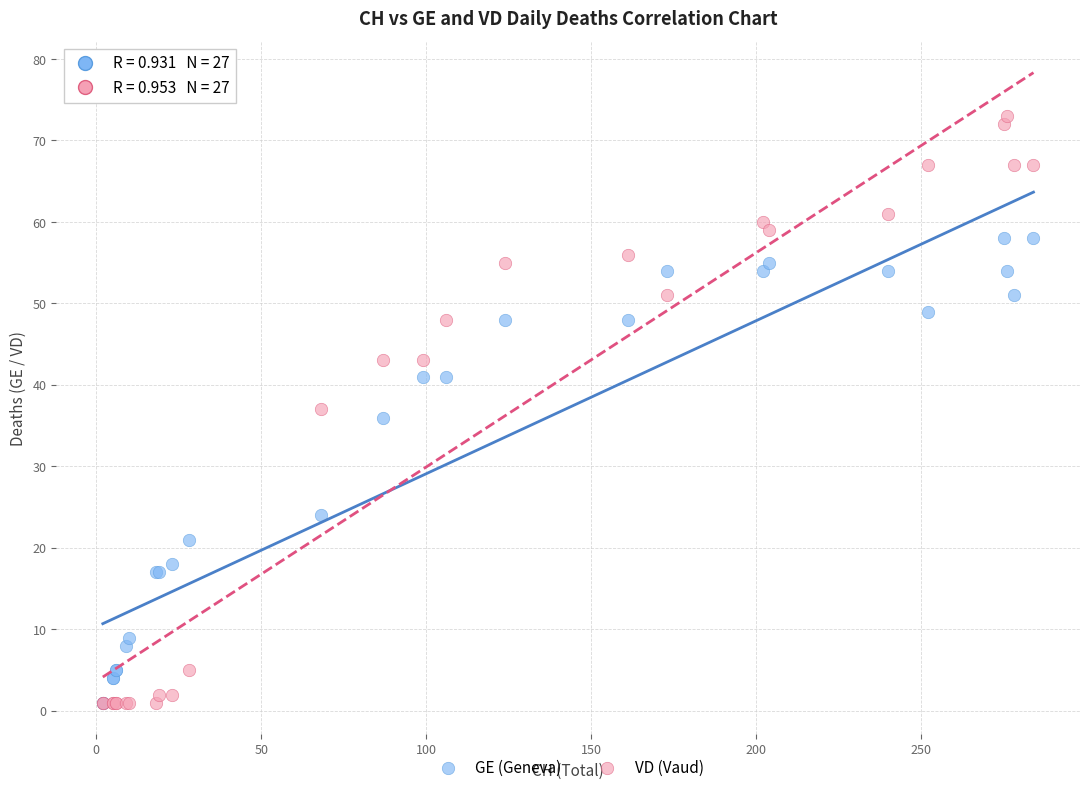

Which series contains the highest Y value?

VD (Vaud)